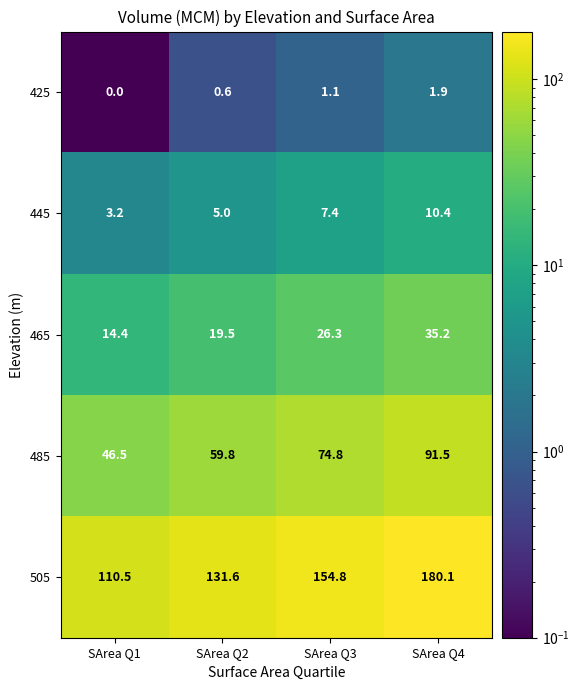

What is the difference between the second highest and second lowest values in the 465 series?

6.8